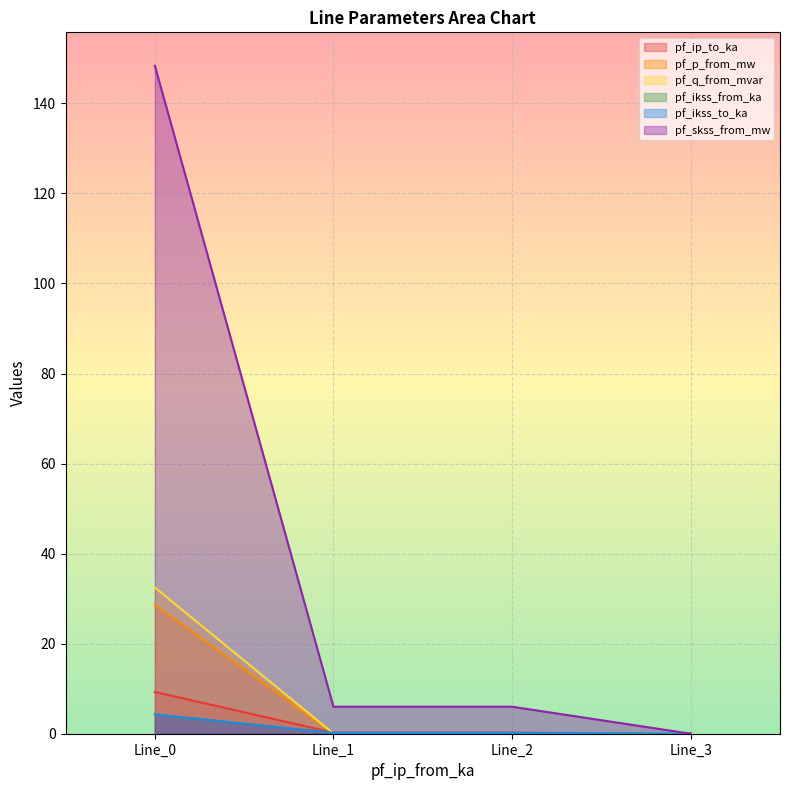

What is the highest value of the pf_skss_from_mw series?

148.4